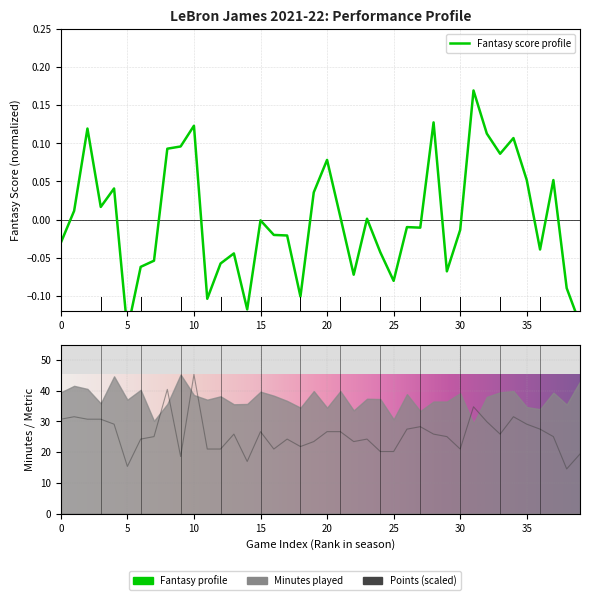

True or false: NBA_FANTASY_PTS and PTS cross at least once.

False